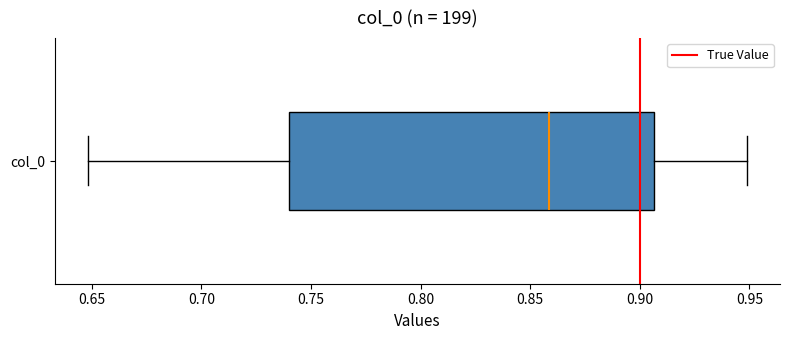

Transcribe this box plot: give where the median line is, the range the box spans, and where the two whiskers end, as read against the x-axis. The values are not printed on the chart, so give them approximately, as read against the axis.

median 0.860, box 0.740 to 0.905, whiskers 0.650 to 0.950